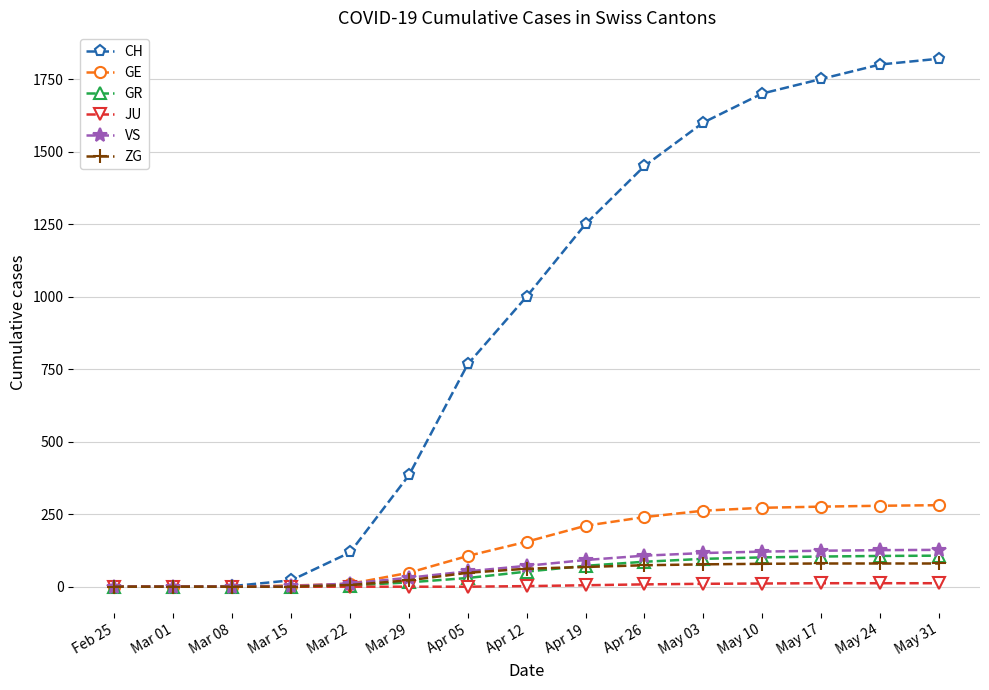

Is this an area chart (filled region under the line)?

No